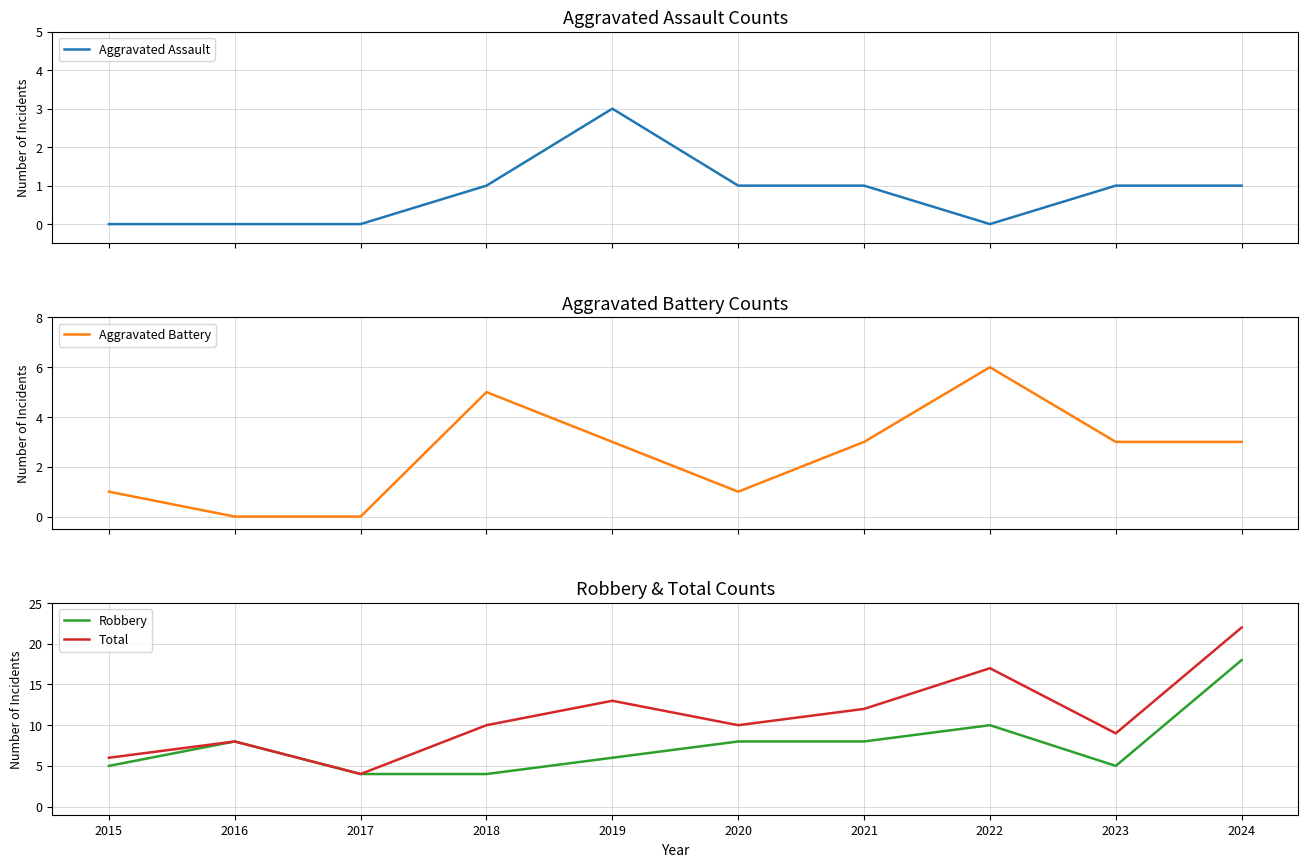

Where is Aggravated Assault nearest to the value 1?

2018